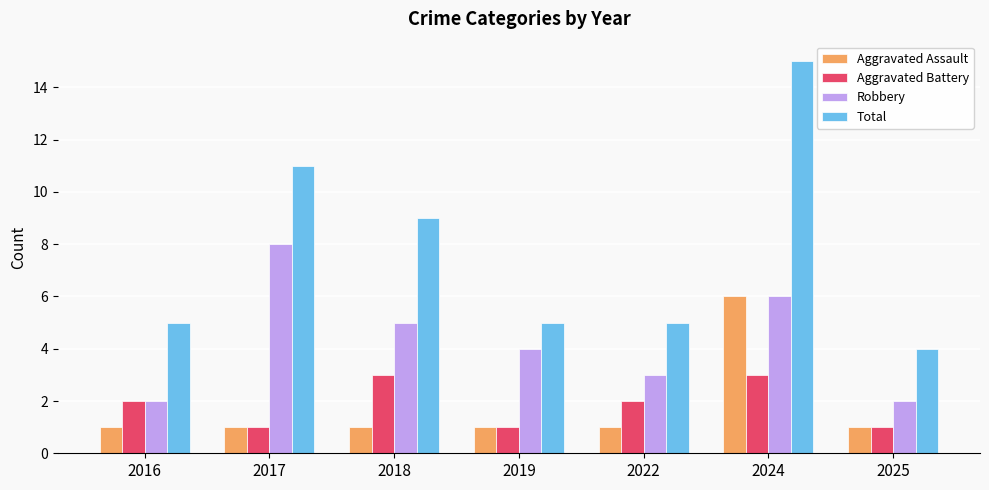

What value does the Robbery series have at 2022?

3